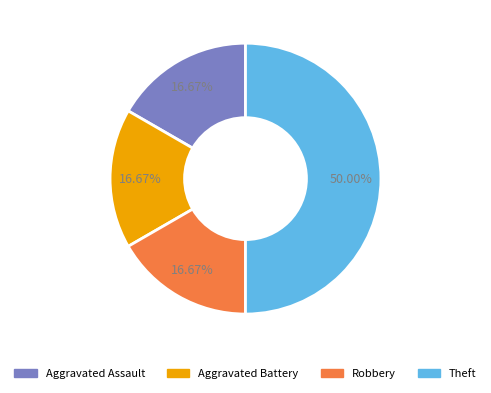

How much of the chart is everything except Aggravated Assault?

83.3%